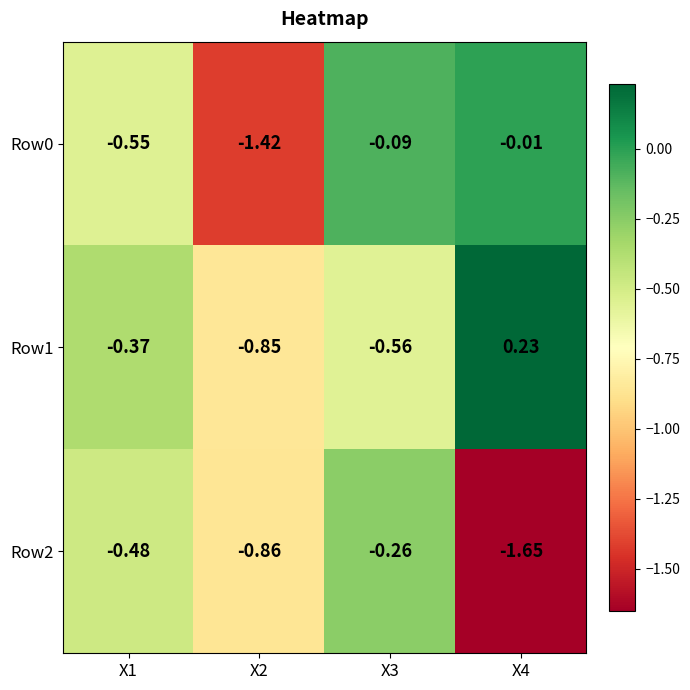

Is the value of Row1 at X1 greater than the value of Row0 at X1?

Yes